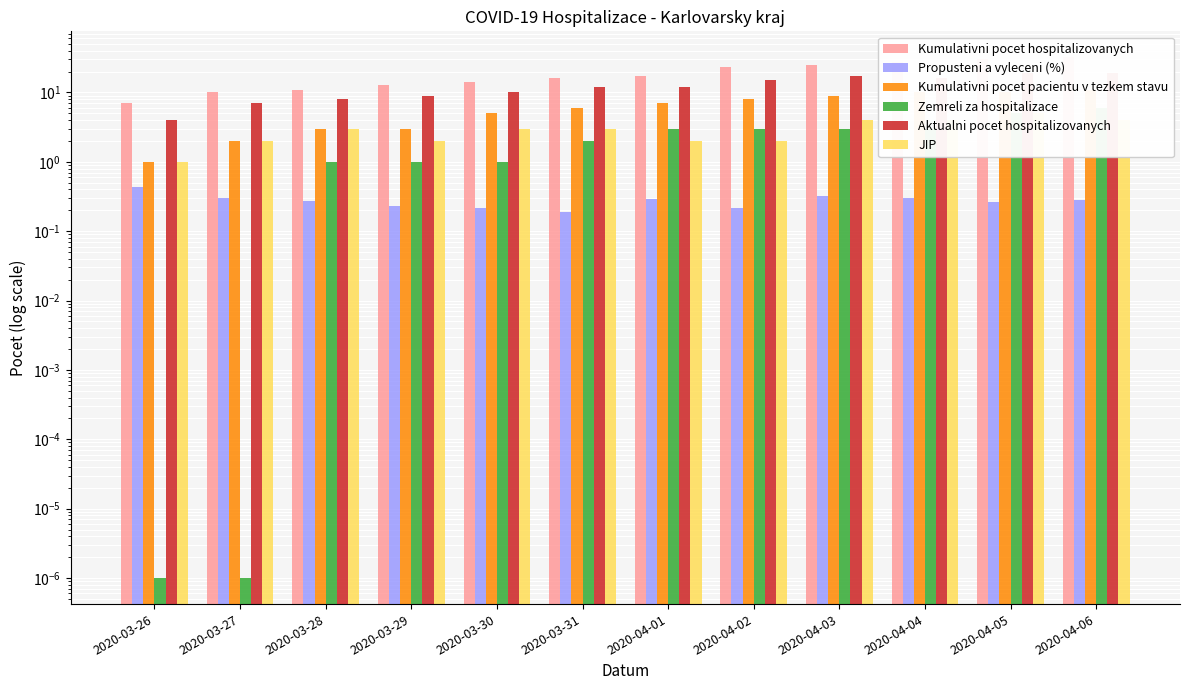

Which series has the largest total across all categories?

Kumulativni pocet hospitalizovanych